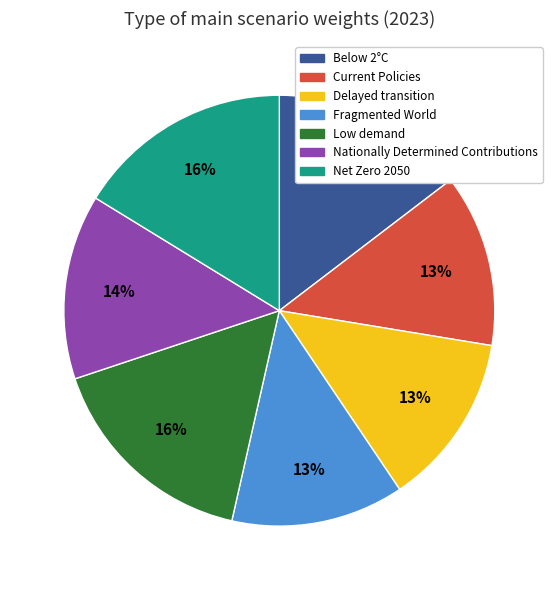

Is there any slice that represents more than half of the pie?

No